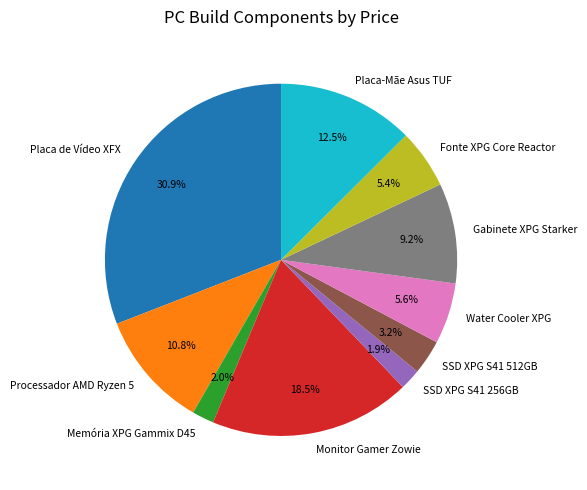

Combined, what portion of the pie is Monitor Gamer Zowie and Gabinete XPG Starker?

27.7%